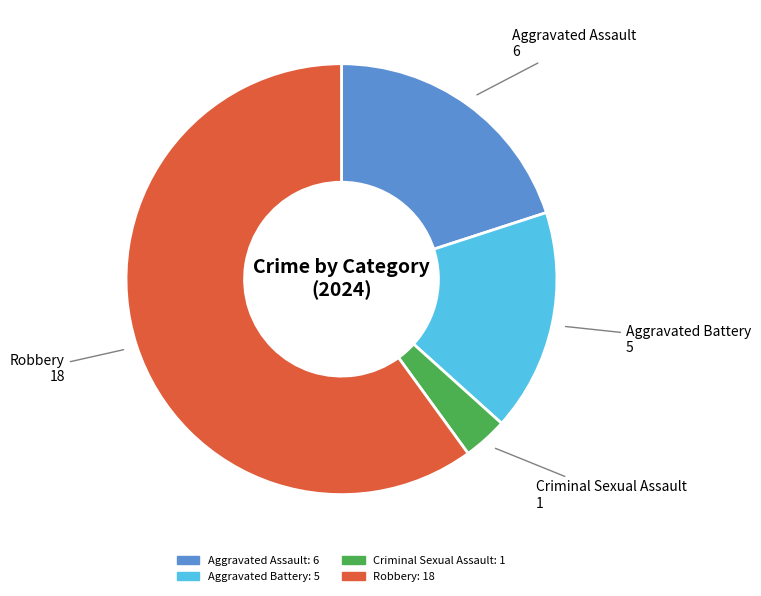

Does any single category account for the majority?

Yes